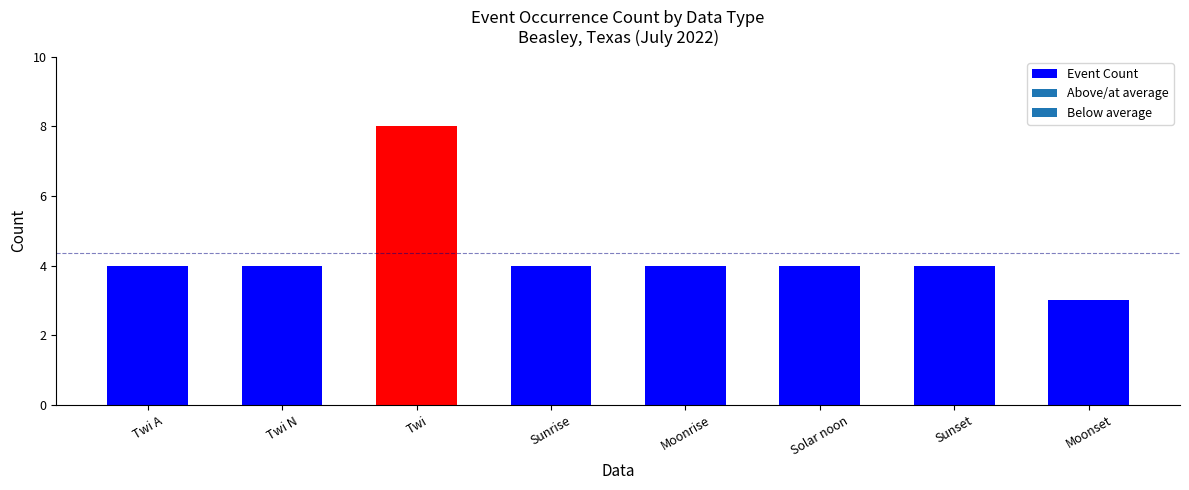

What is the change in value from Sunset to Moonset?

-1